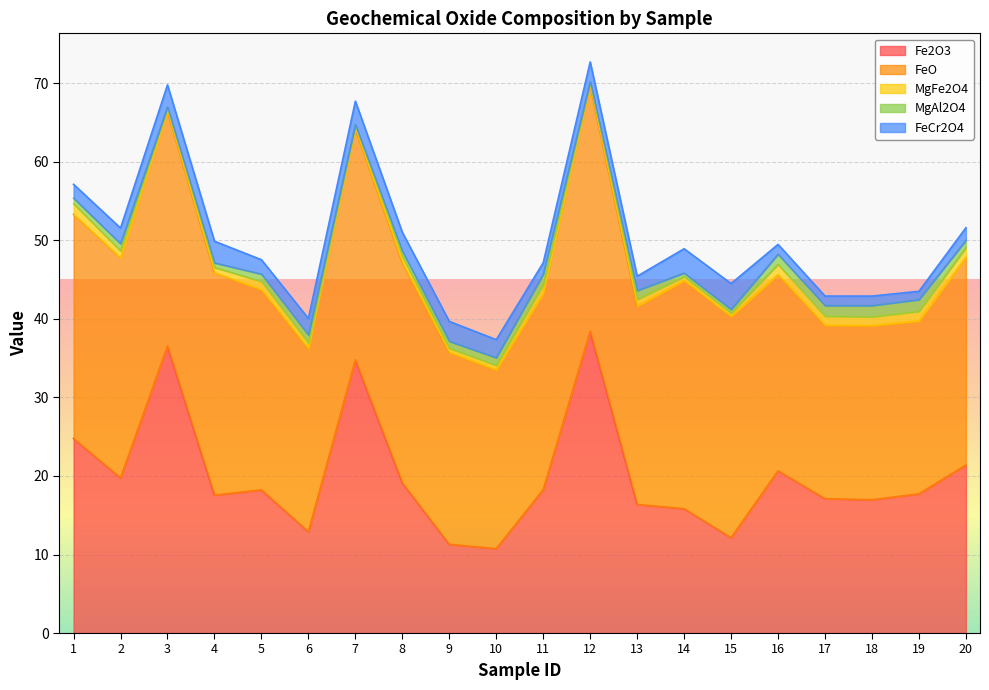

What are all the series names shown in the legend?

Fe2O3, FeO, MgFe2O4, MgAl2O4, FeCr2O4